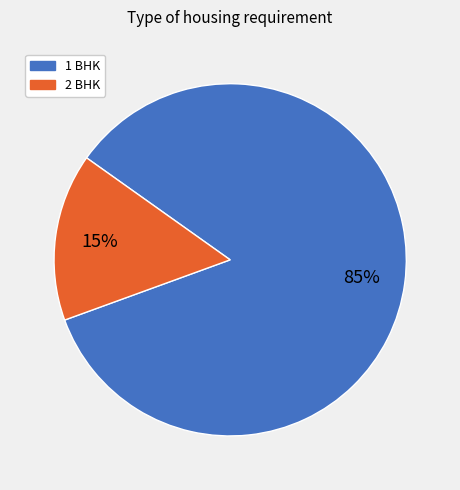

To the nearest percent, what is the average slice percentage?

50%